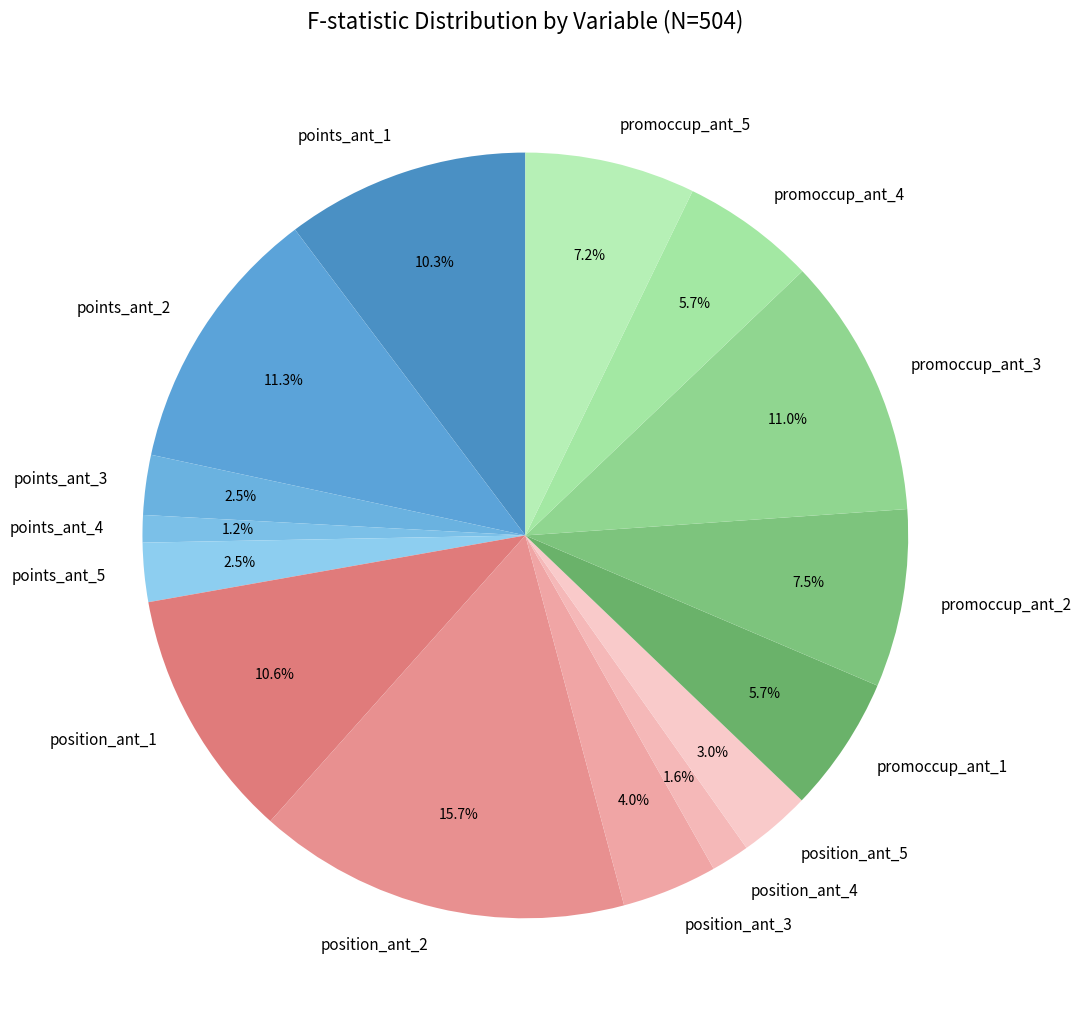

The position_ant_3 slice represents 4% of the pie. True or false?

True